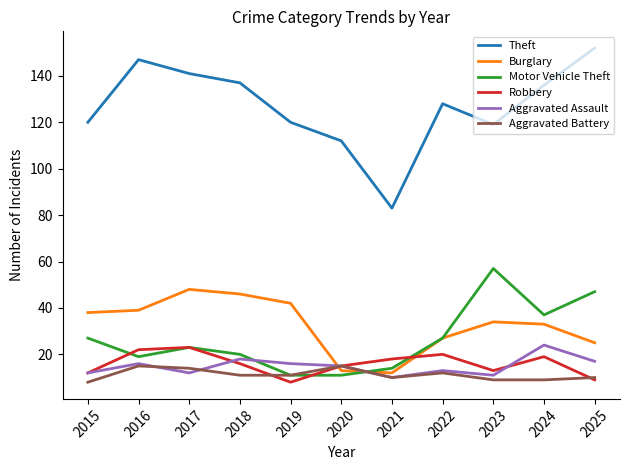

How many lines are shown in the chart?

6